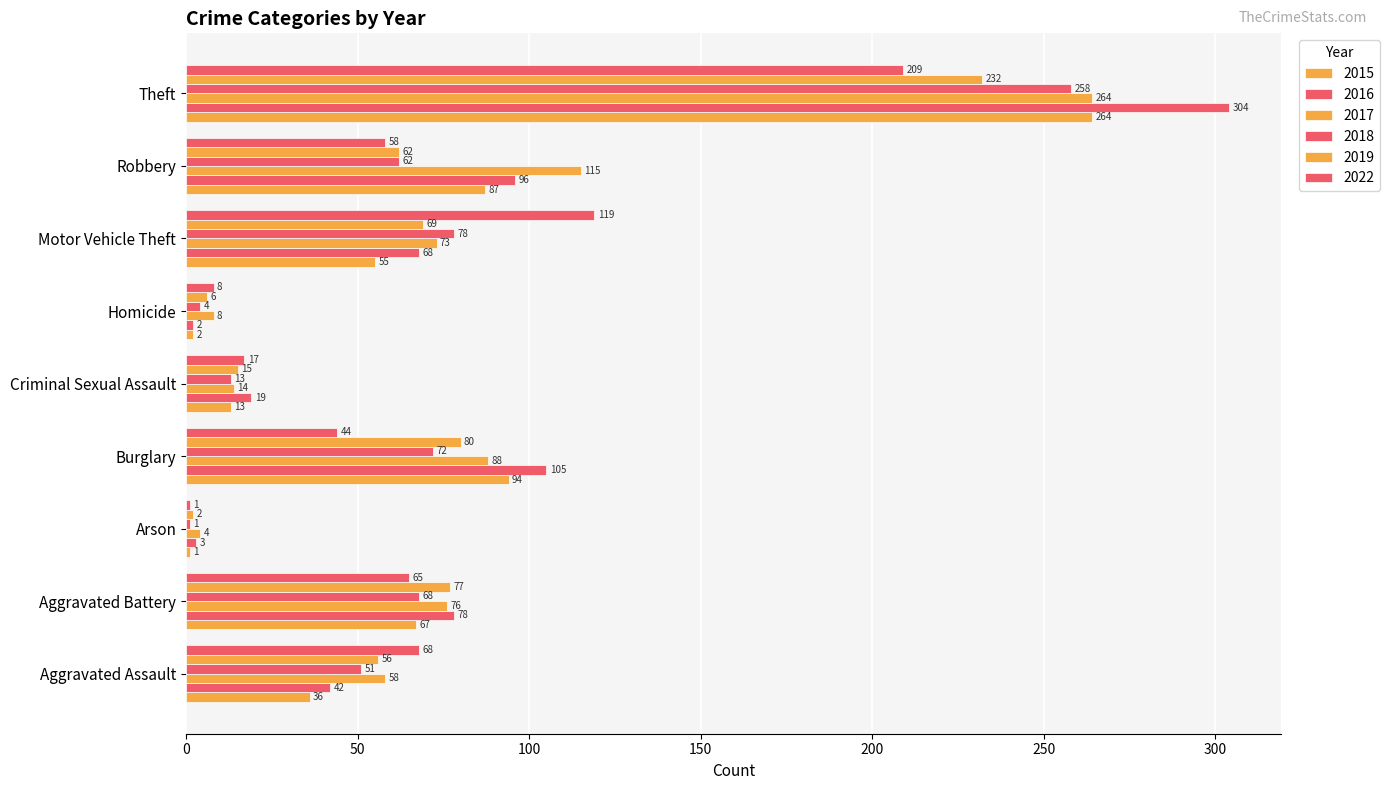

How many distinct data groups are displayed?

6